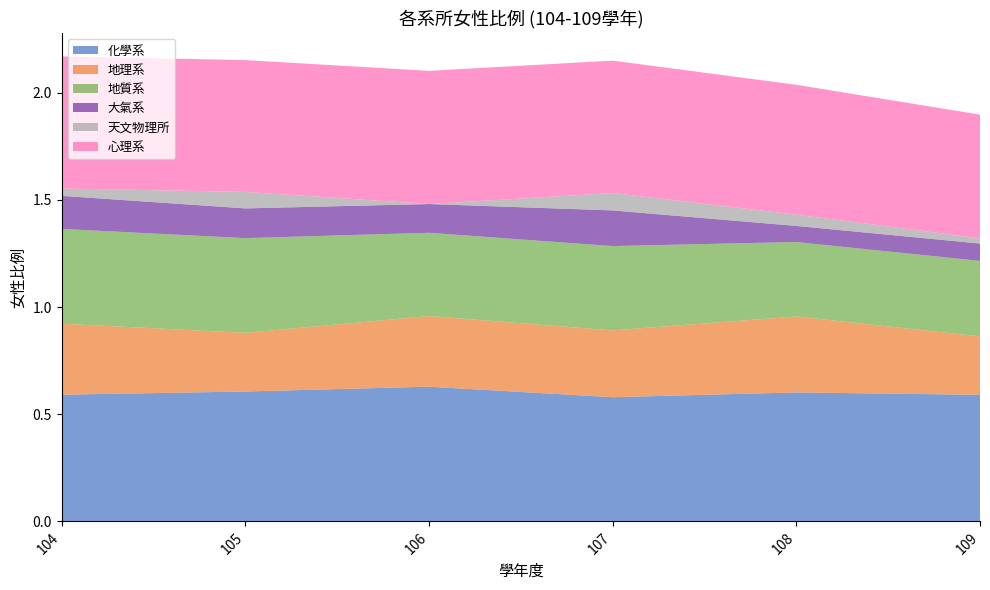

Reading left to right, what are all the values shown in this chart?

化學系: 0.6	0.6	0.6	0.6	0.6	0.6
地理系: 0.3	0.3	0.3	0.3	0.4	0.3
地質系: 0.4	0.4	0.4	0.4	0.3	0.4
大氣系: 0.2	0.1	0.1	0.2	0.1	0.1
天文物理所: 0.0	0.1	0.0	0.1	0.1	0.0
心理系: 0.6	0.6	0.6	0.6	0.6	0.6